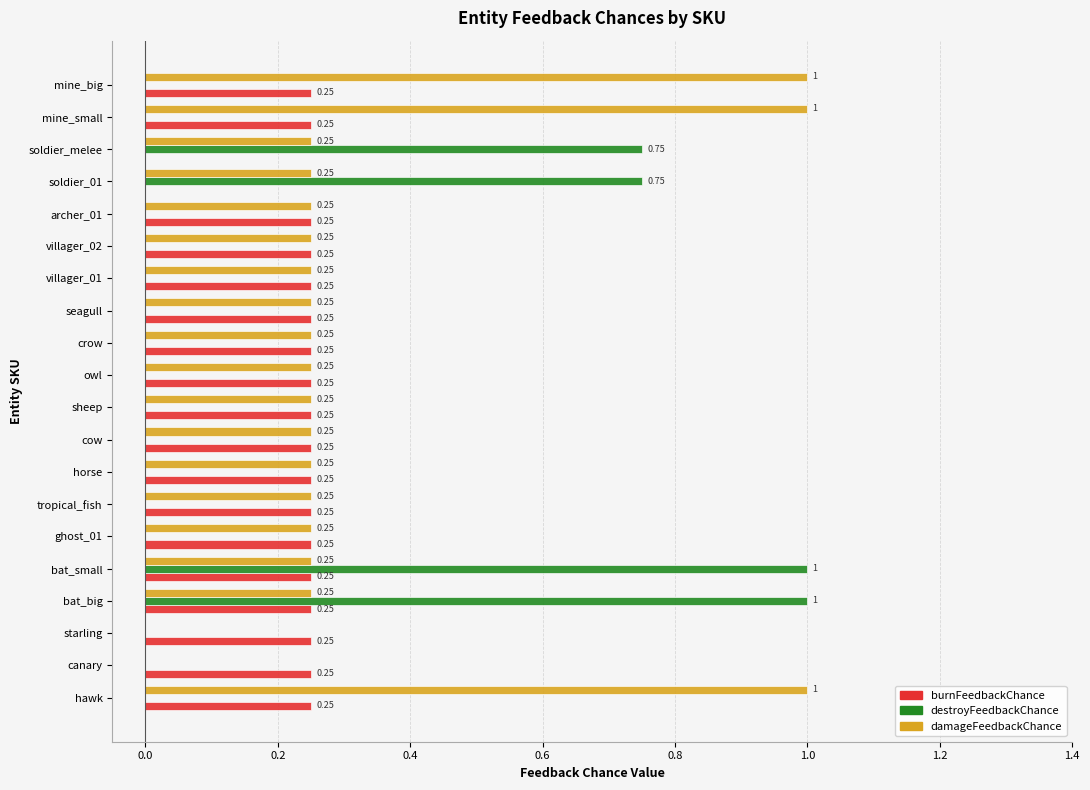

Between sheep and mine_big, which series saw the biggest shift?

damageFeedbackChance